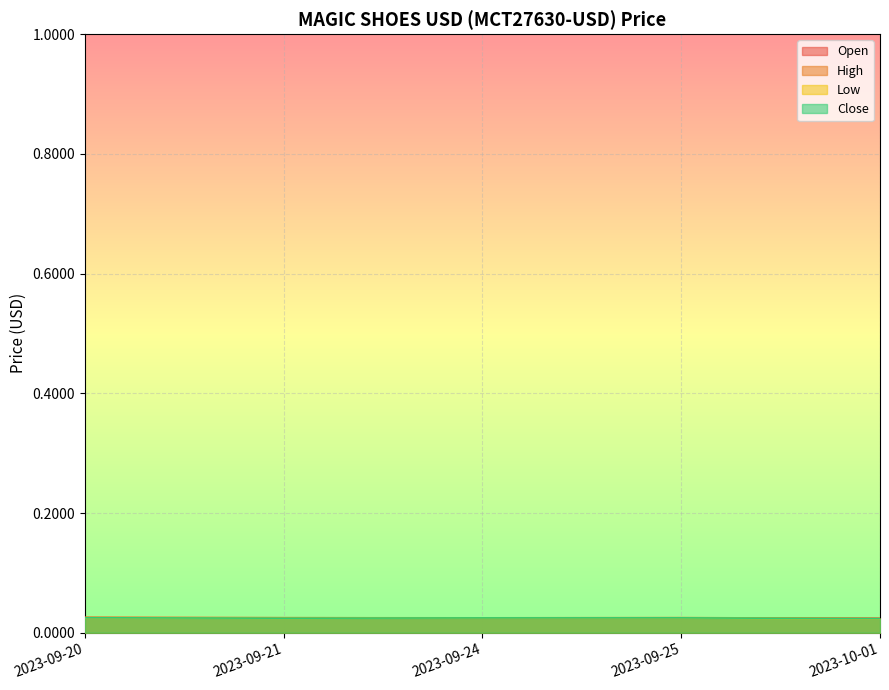

In Low, how many points are higher than both neighbors (excluding endpoints)?

1